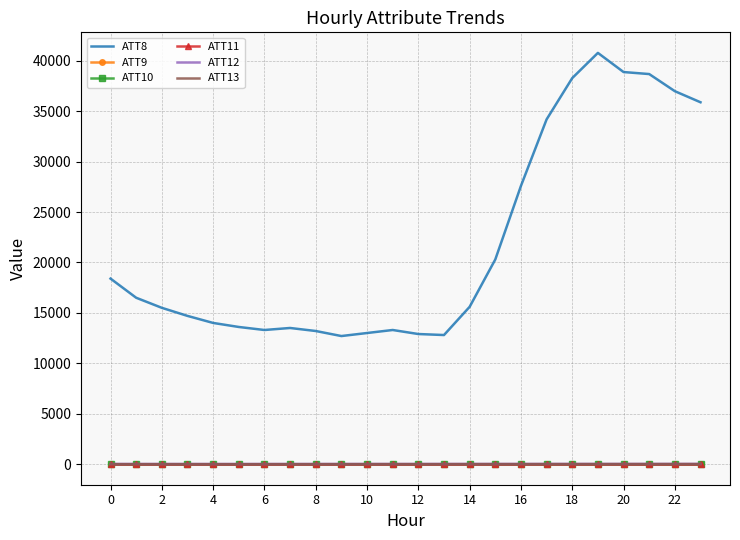

Reading left to right, list all the values displayed in this chart.

ATT8: 18400.0	16500.0	15500.0	14700.0	14000.0	13600.0	13300.0	13500.0	13200.0	12700.0	13000.0	13300.0	12900.0	12800.0	15600.0	20300.0	27600.0	34200.0	38300.0	40800.0	38900.0	38700.0	37000.0	35900.0
ATT9: -10.0	-10.0	-10.0	-10.0	-10.0	-10.0	-10.0	-10.0	-10.0	-10.0	-10.0	-10.0	-10.0	-10.0	-10.0	-10.0	-10.0	-10.0	-10.0	-10.0	-10.0	-10.0	-10.0	-10.0
ATT10: -10.0	-10.0	-10.0	-10.0	-10.0	-10.0	-10.0	-10.0	-10.0	-10.0	-10.0	-10.0	-10.0	-10.0	-10.0	-10.0	-10.0	-10.0	-10.0	-10.0	-10.0	-10.0	-10.0	-10.0
ATT11: -10.0	-10.0	-10.0	-10.0	-10.0	-10.0	-10.0	-10.0	-10.0	-10.0	-10.0	-10.0	-10.0	-10.0	-10.0	-10.0	-10.0	-10.0	-10.0	-10.0	-10.0	-10.0	-10.0	-10.0
ATT12: 4.0	3.0	1.1	0.8	0.6	0.4	0.5	0.8	1.1	1.9	2.0	2.4	2.7	3.6	3.5	4.8	5.1	5.3	5.6	5.5	6.1	5.6	6.2	7.3
ATT13: -12.3	-13.2	-11.9	-12.8	-13.7	-14.5	-13.2	-12.3	-11.4	-9.8	-9.8	-9.4	-9.7	-9.0	-7.6	-7.2	-7.1	-5.3	-5.4	-3.3	-3.5	-2.2	-2.0	-1.8